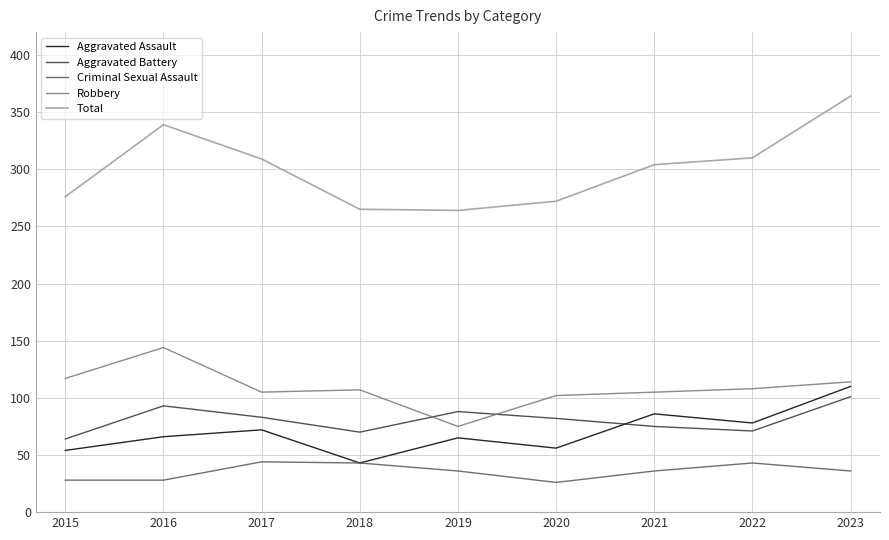

In Total, how many points are higher than both neighbors (excluding endpoints)?

1